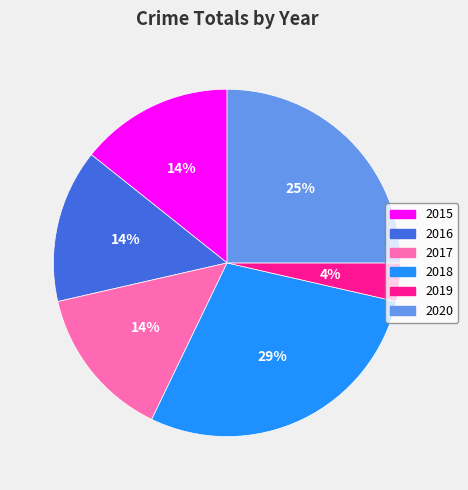

Count the number of slices in the pie.

6